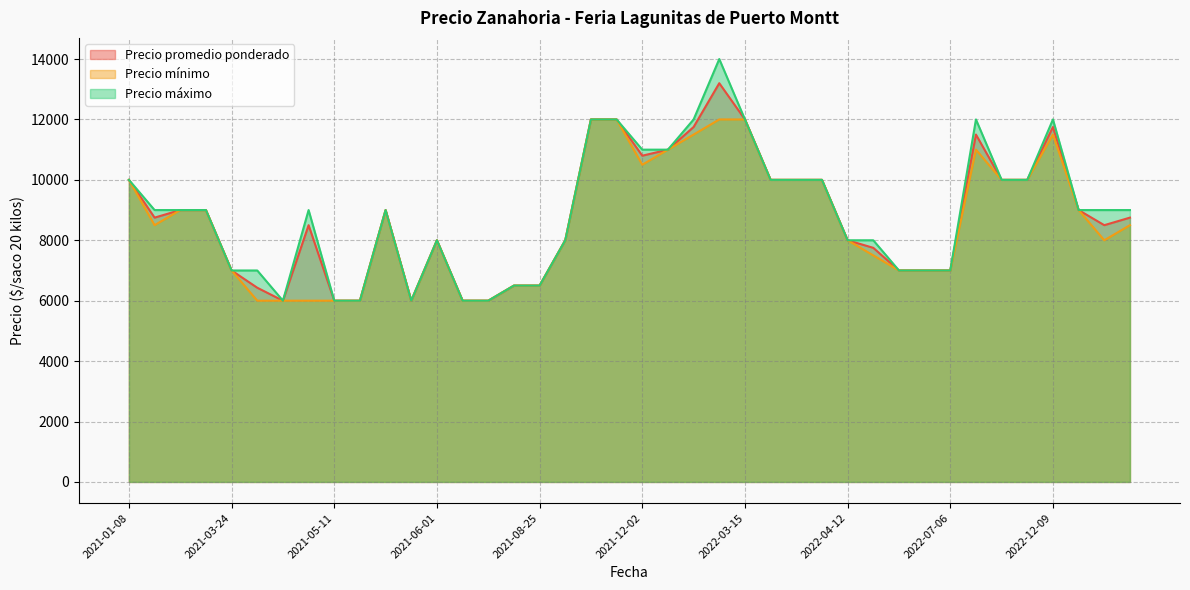

What is the lowest value of the Precio promedio ponderado series?

6000